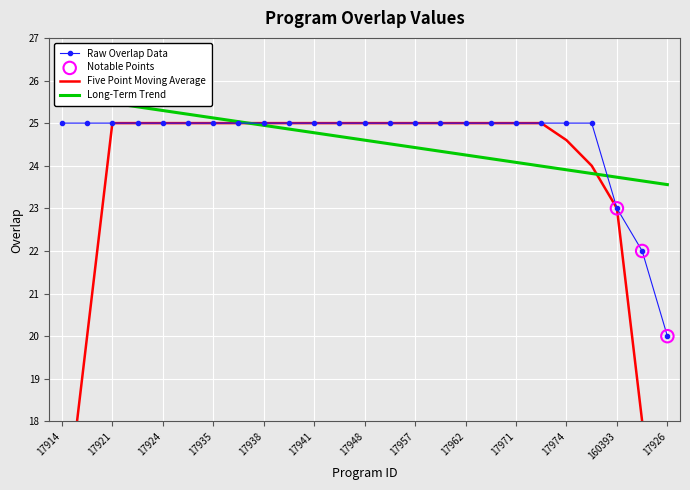

What is the ratio of the value at 17939 to the value at 17960?

1.0